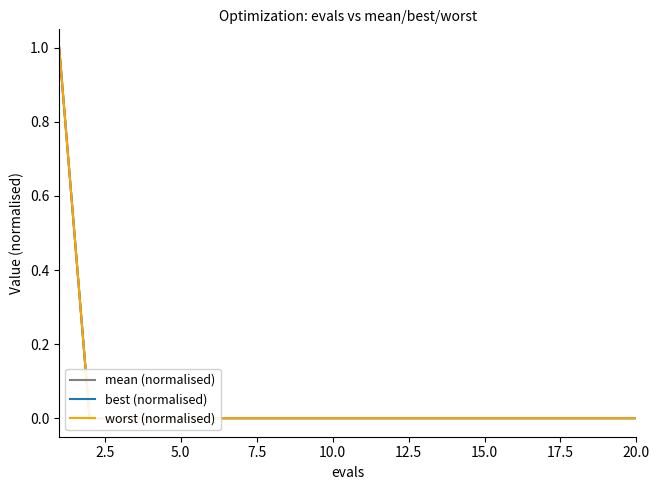

Reading left to right, list all the values displayed in this chart.

mean (normalised): 1	0	0	0	0	0	0	0	0	0	0	0	0	0	0	0	0	0	0	0
best (normalised): 1	0	0	0	0	0	0	0	0	0	0	0	0	0	0	0	0	0	0	0
worst (normalised): 1	0	0	0	0	0	0	0	0	0	0	0	0	0	0	0	0	0	0	0